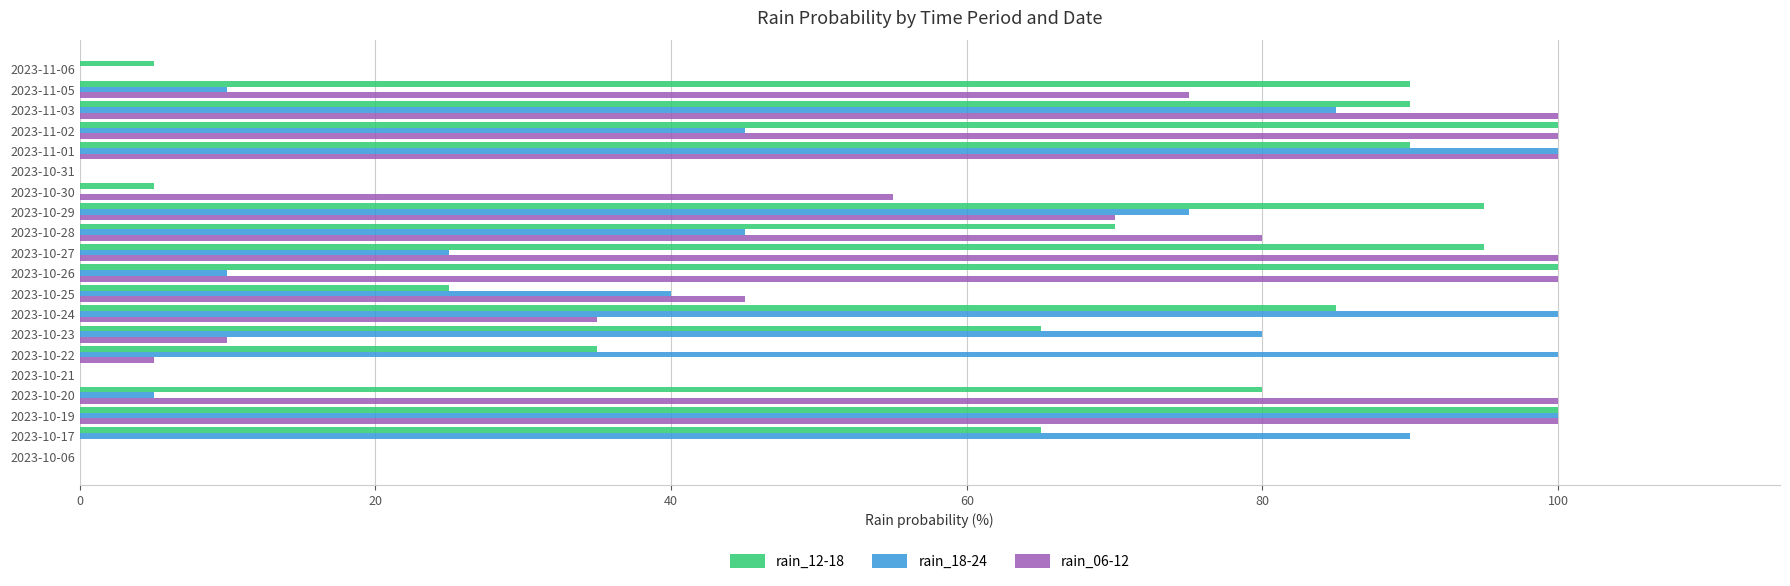

What is the highest value of the rain_18-24 series?

100